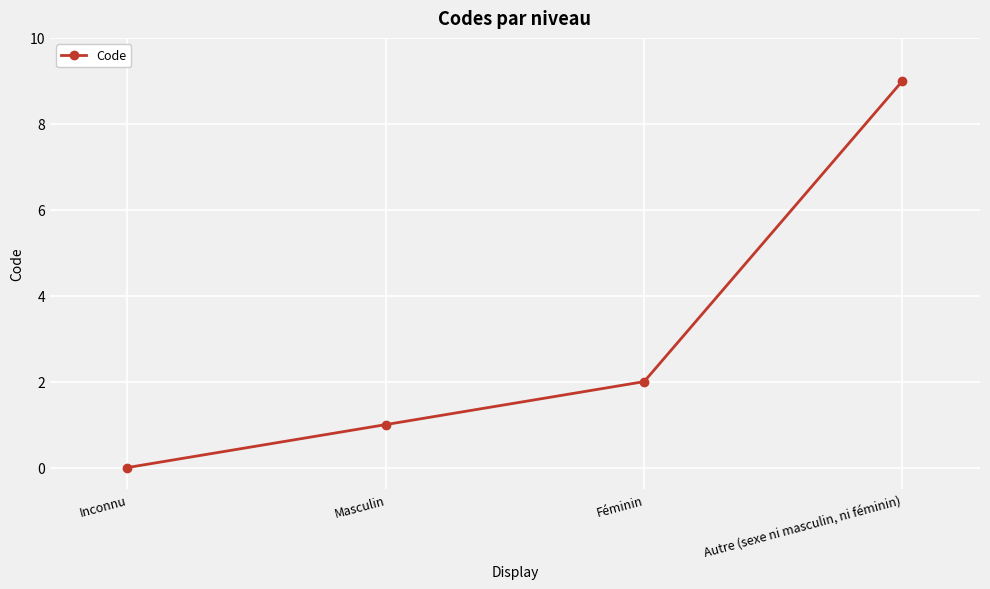

At which label is the value closest to 4?

Féminin